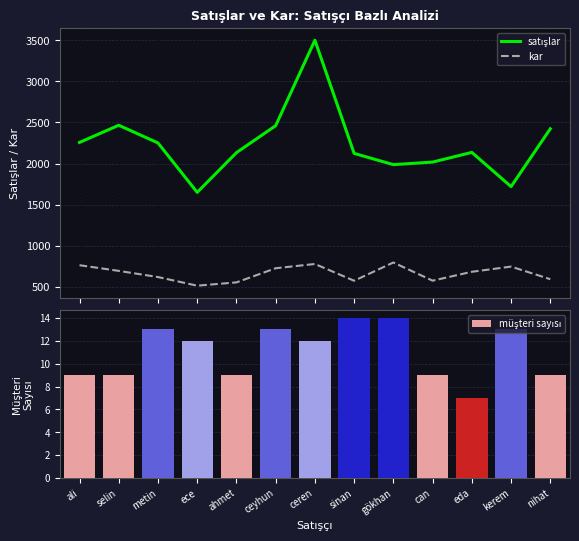

Reading left to right, extract all data points from this chart.

satışlar: ali=2257	selin=2466	metin=2251	ece=1650	ahmet=2133	ceyhun=2461	ceren=3500	sinan=2124	gökhan=1987	can=2018	eda=2136	kerem=1720	nihat=2423
kar: ali=764	selin=695	metin=620	ece=515	ahmet=555	ceyhun=727	ceren=779	sinan=575	gökhan=797	can=576	eda=684	kerem=747	nihat=594
müşteri sayısı: ali=9	selin=9	metin=13	ece=12	ahmet=9	ceyhun=13	ceren=12	sinan=14	gökhan=14	can=9	eda=7	kerem=13	nihat=9